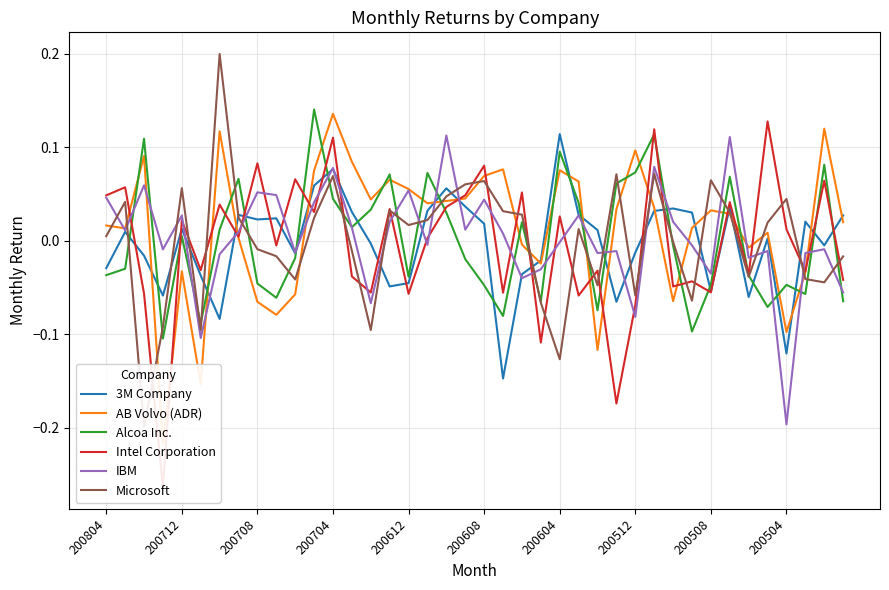

Is the value of Alcoa Inc. at 200704 greater than the value of IBM at 37?

No